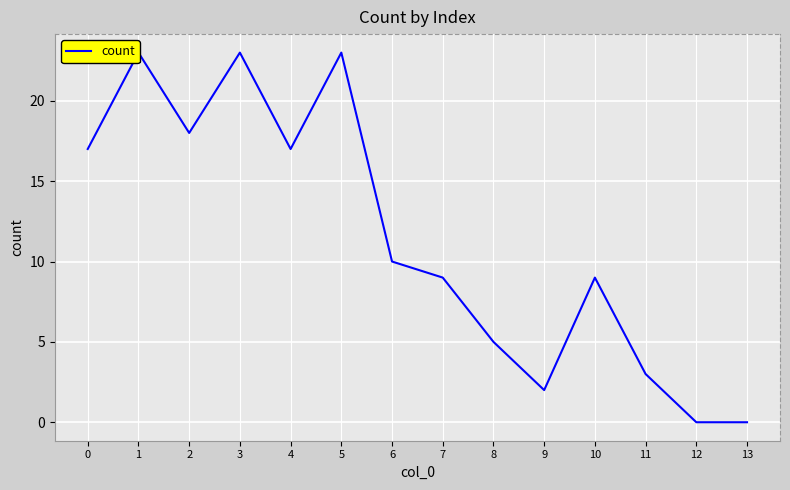

The value at 8 is 5. True or false?

True